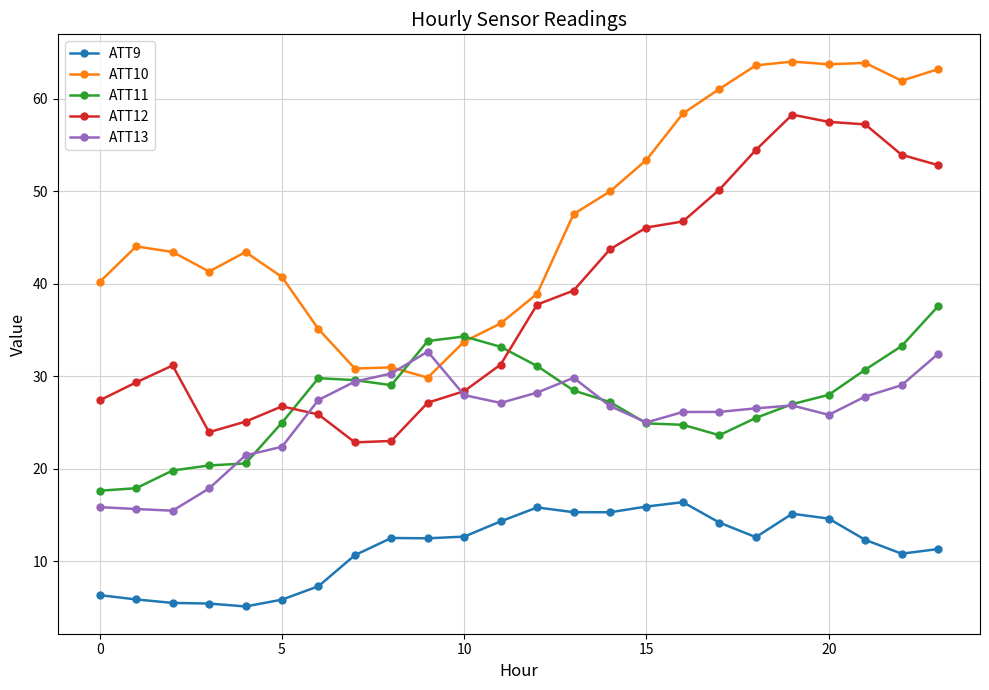

What is the difference between the maximum and minimum values in the ATT11 series?

19.9